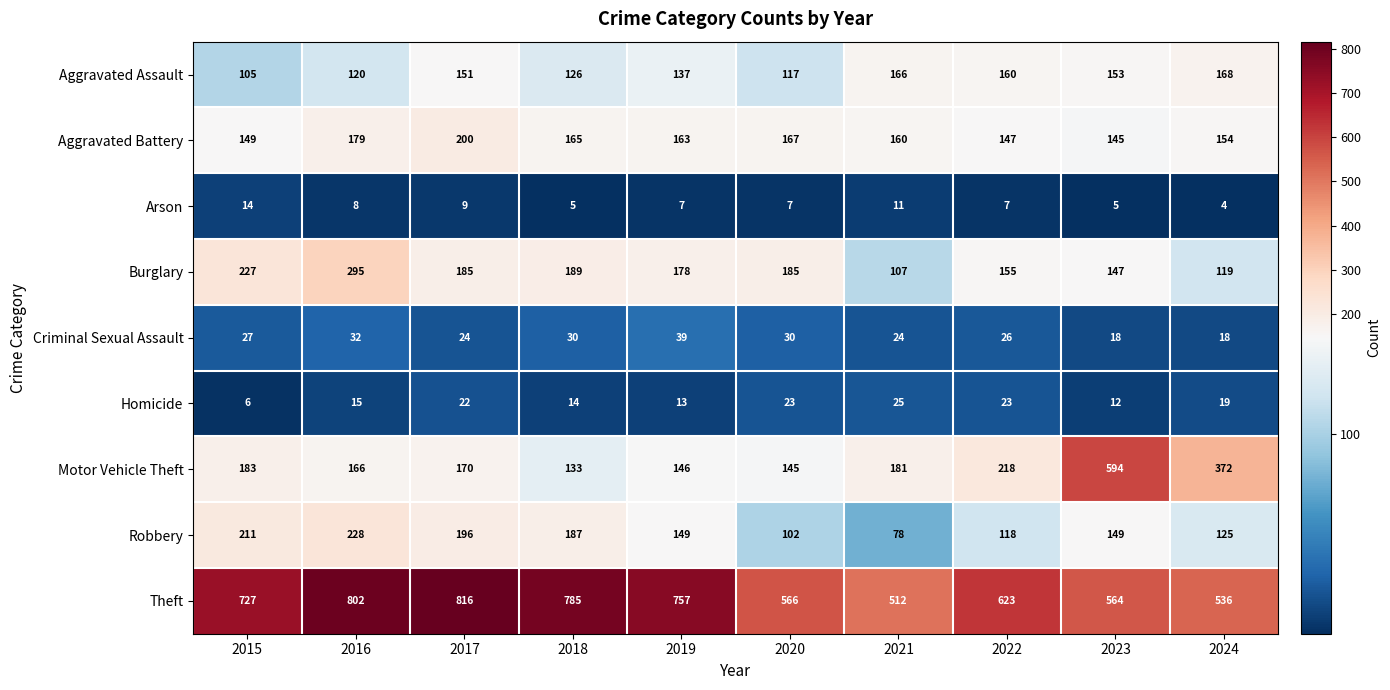

What is the greatest value displayed?

816